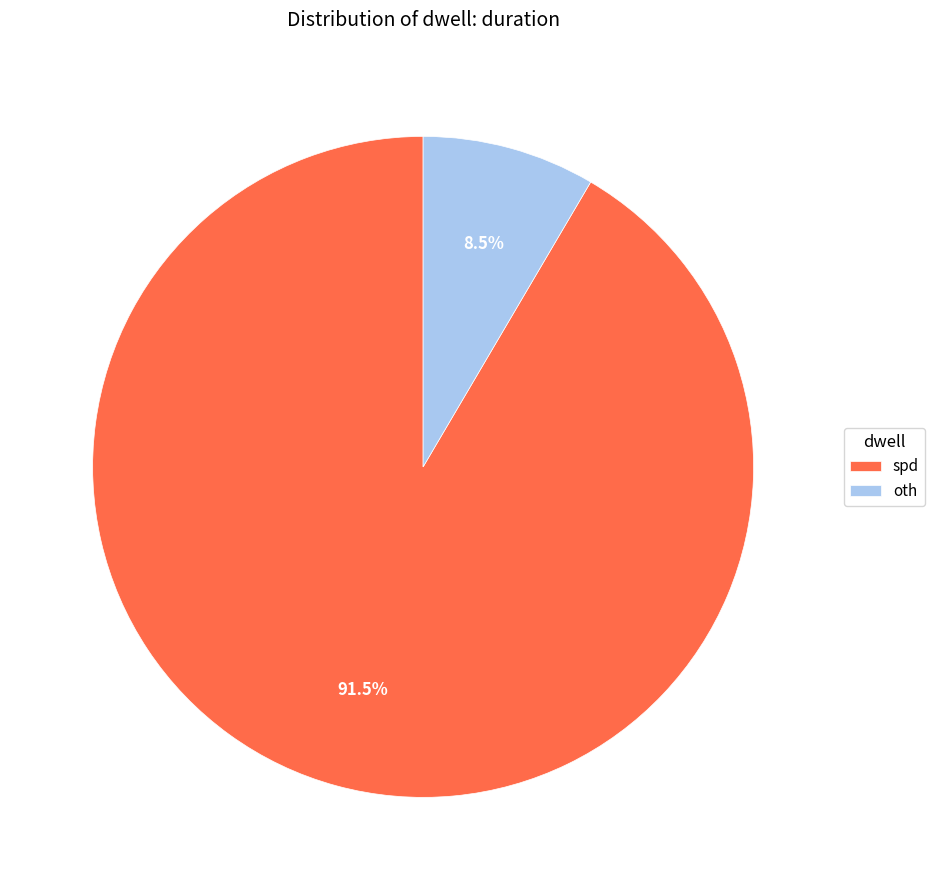

How much of the chart is everything except spd?

8.5%